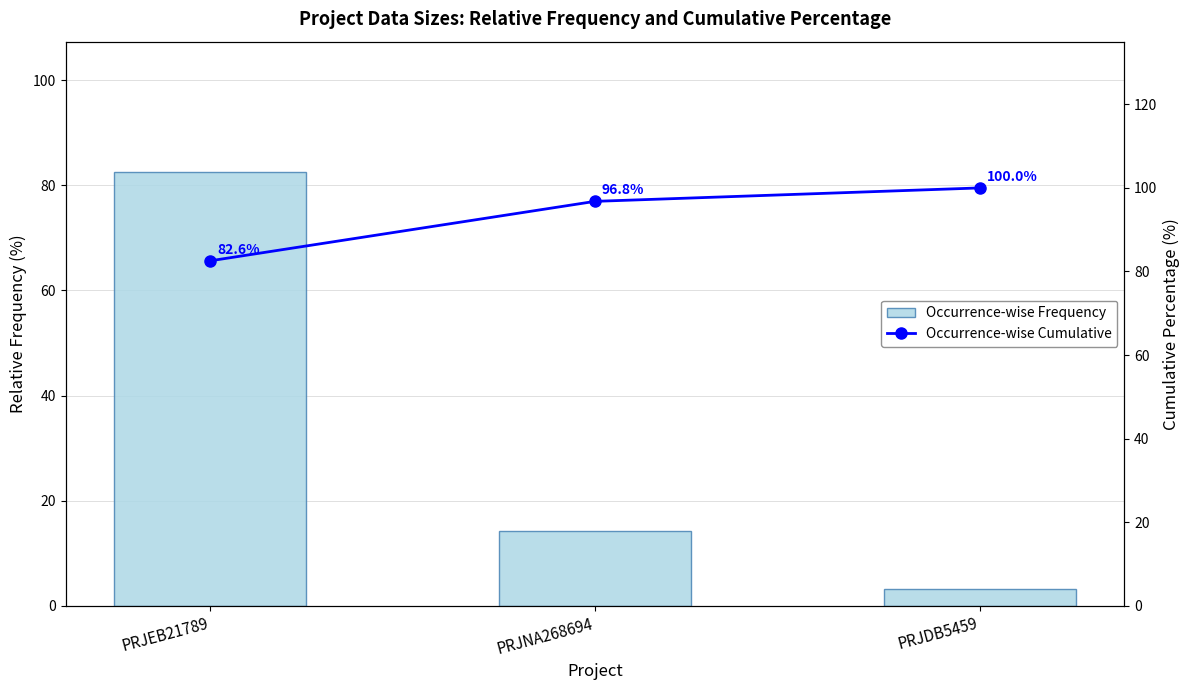

At which label is Occurrence-wise Frequency closest to 42?

PRJNA268694